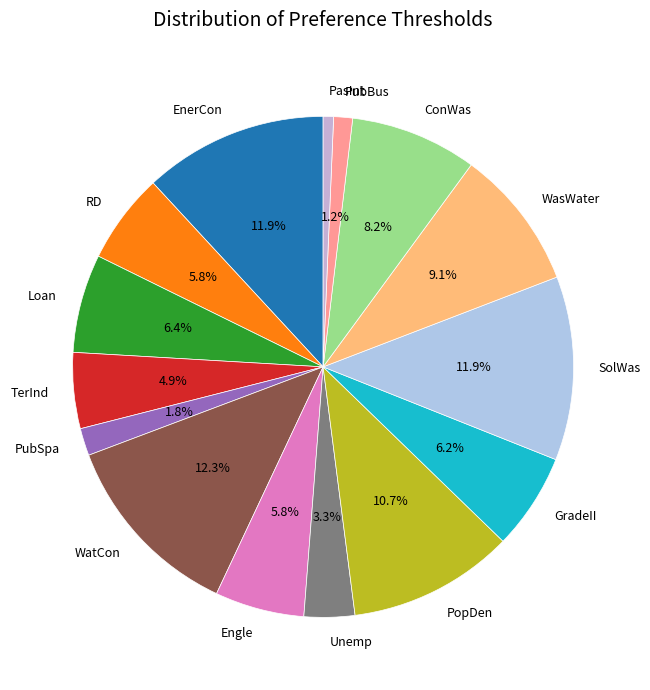

The TerInd slice represents 13% of the pie. True or false?

False